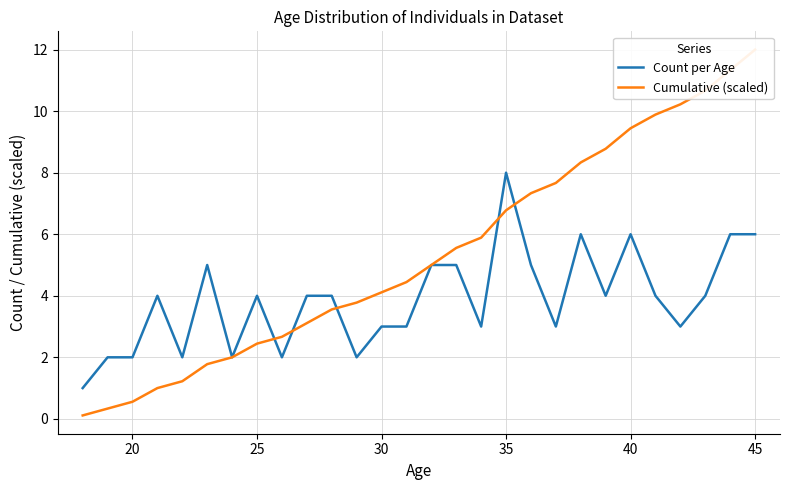

True or false: Count per Age and Cumulative (scaled) cross at least once.

True